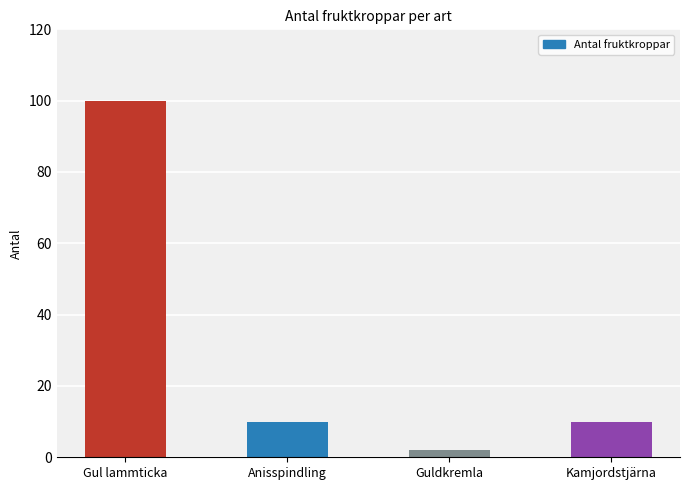

Does the chart contain stacked bars?

No